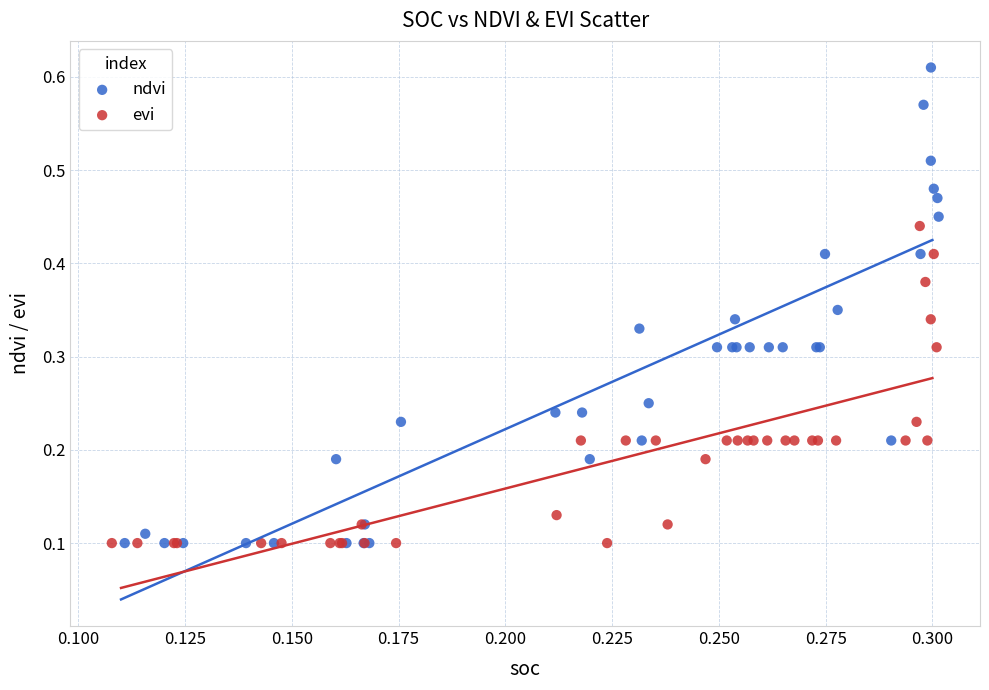

What are all the series names shown in the legend?

ndvi, evi